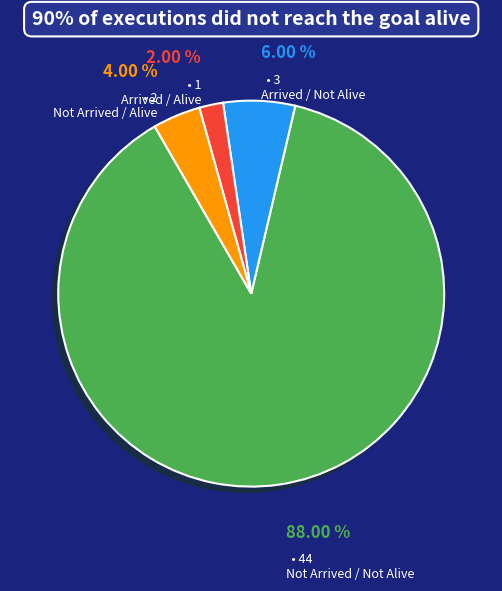

How many slices are in this pie chart?

4